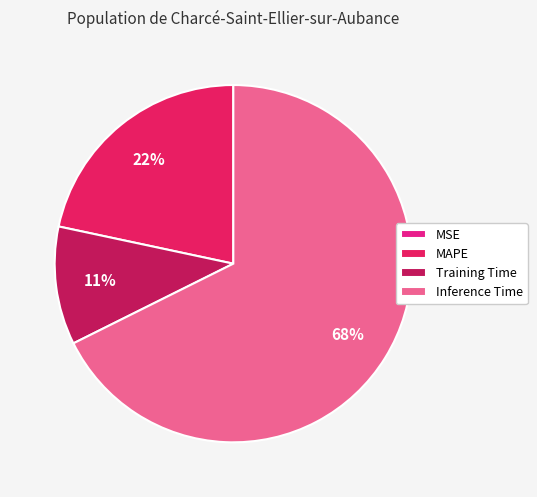

Which slice represents more than half of the pie?

Inference Time